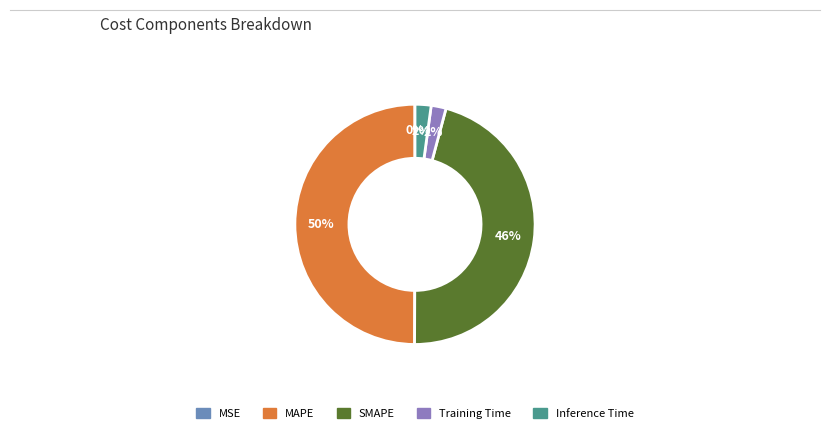

Is SMAPE the majority of the pie?

No